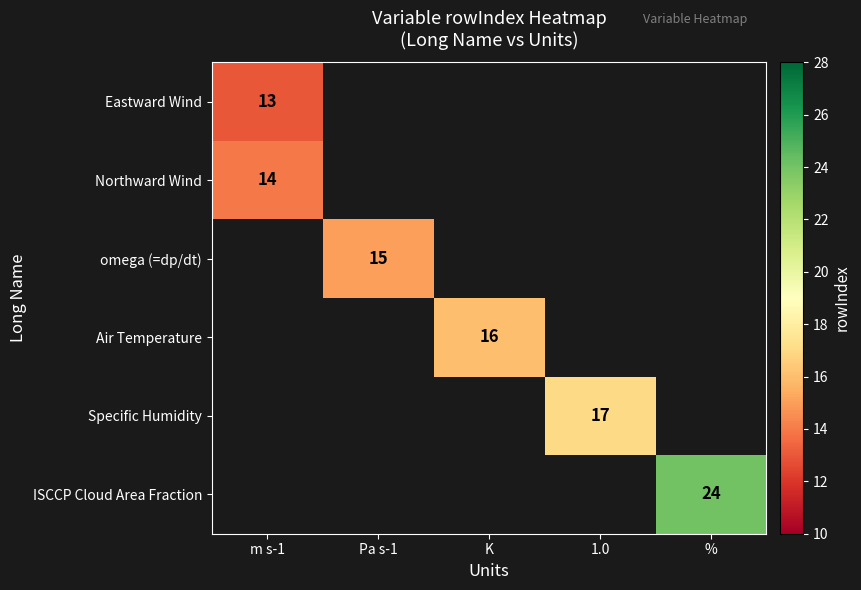

True or false: Eastward Wind has a value of 20.1 at m s-1.

False